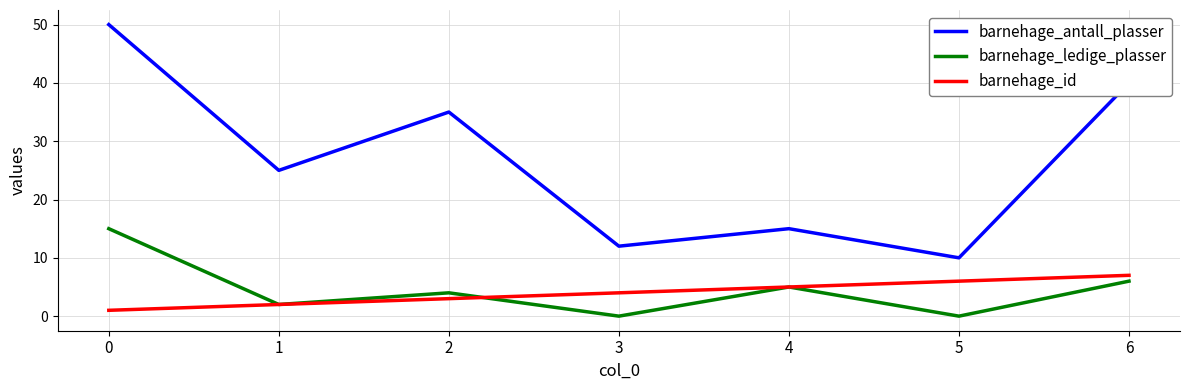

Which series has the largest total across all categories?

barnehage_antall_plasser